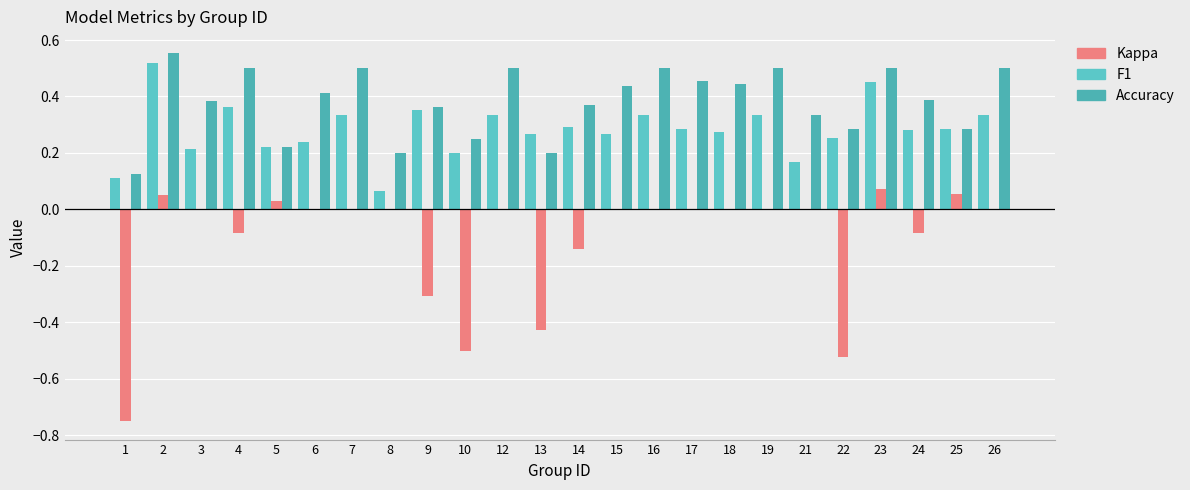

The value of Kappa at 12 is 0.0. True or false?

True